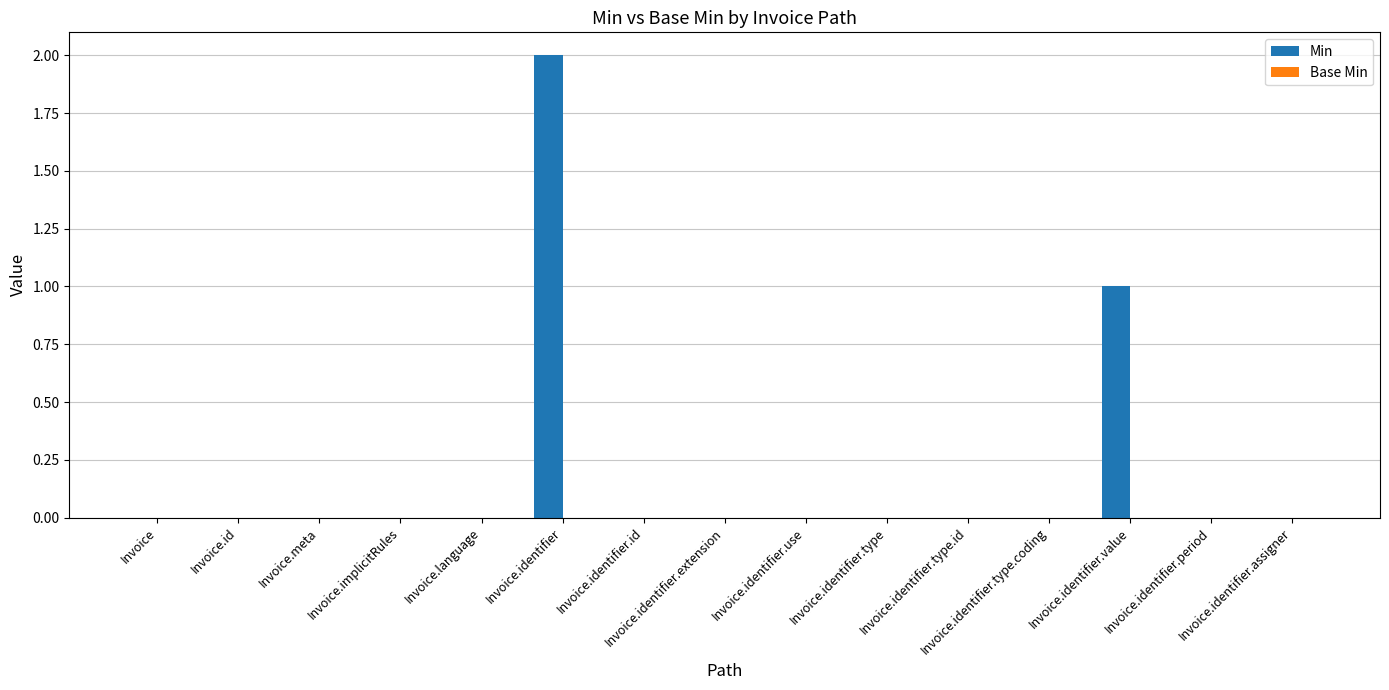

How many data points does each series have?

15